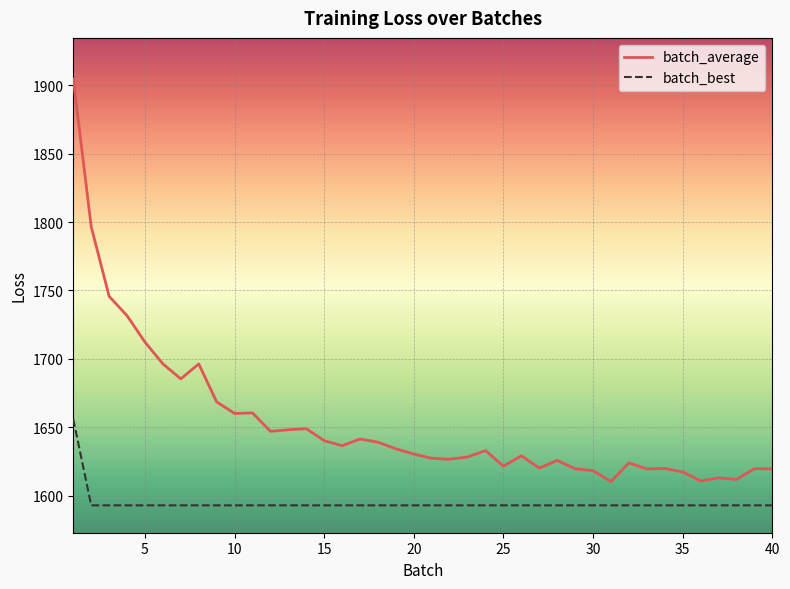

How many distinct data groups are displayed?

2